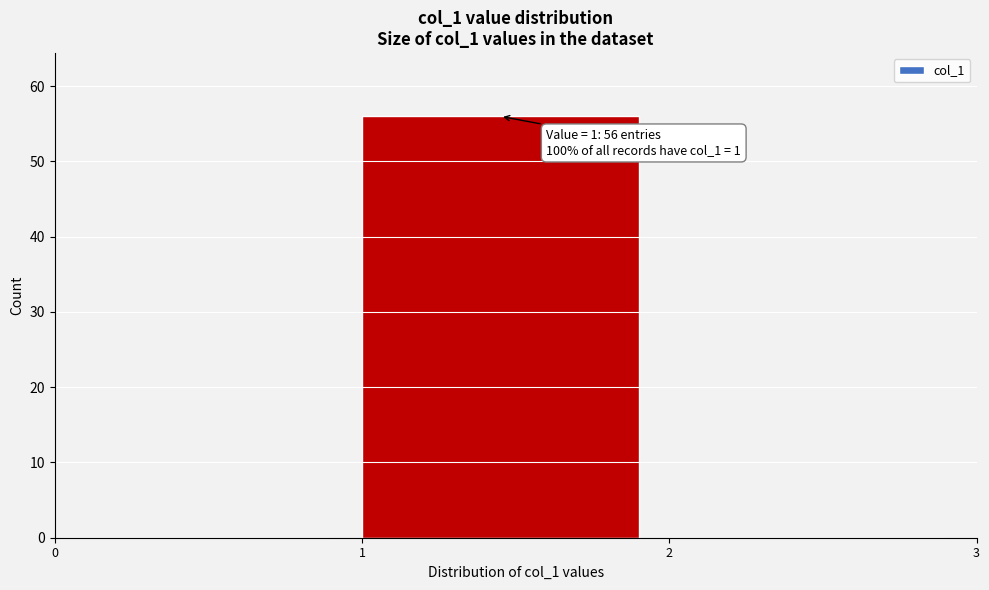

Which range on the x-axis has the tallest bar?

1 to 2